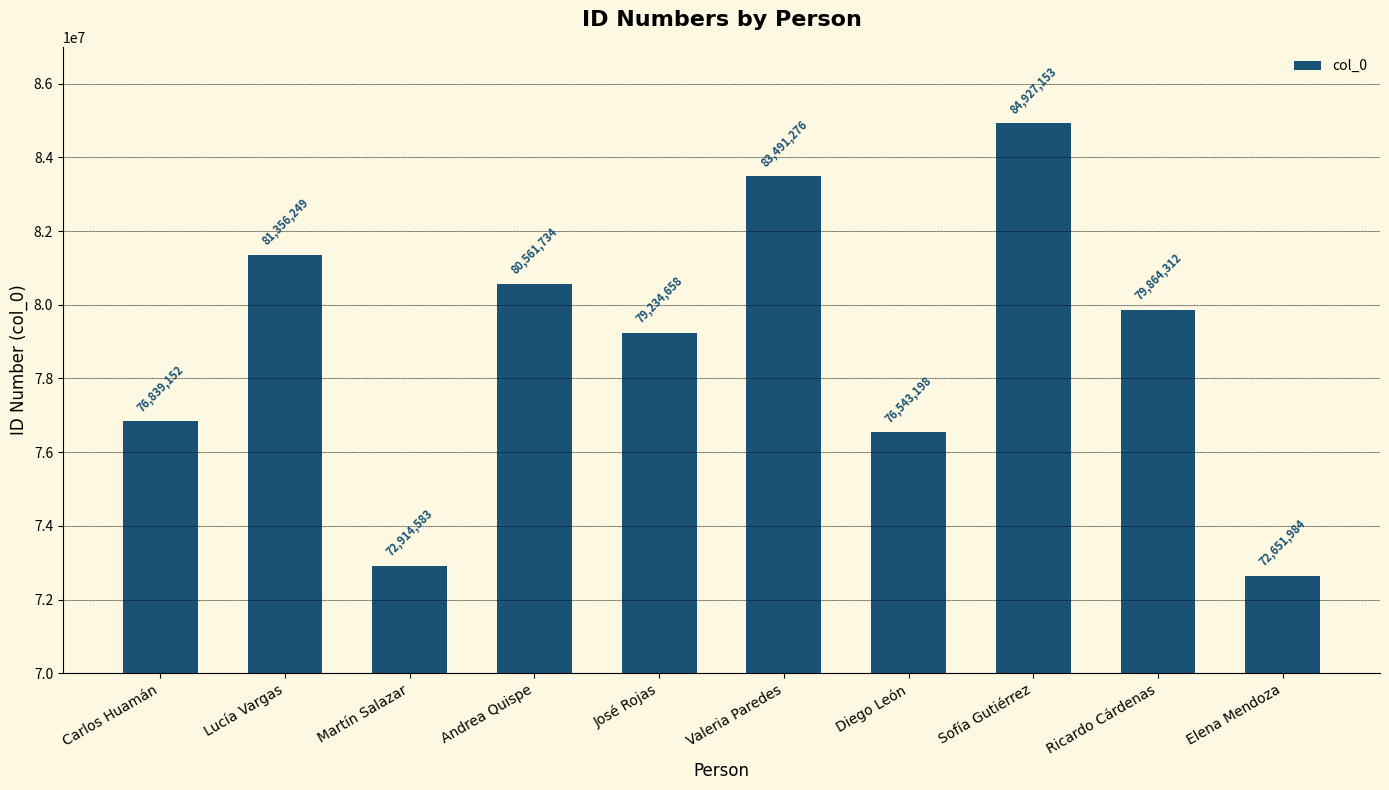

How many data points are less than 79864312?

5